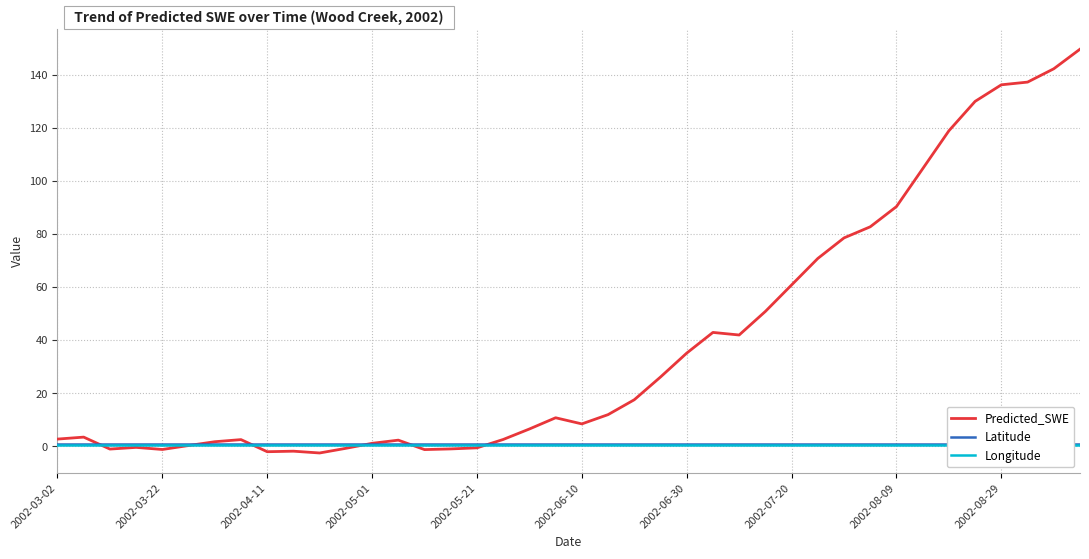

What is the maximum value for Predicted_SWE?

149.8